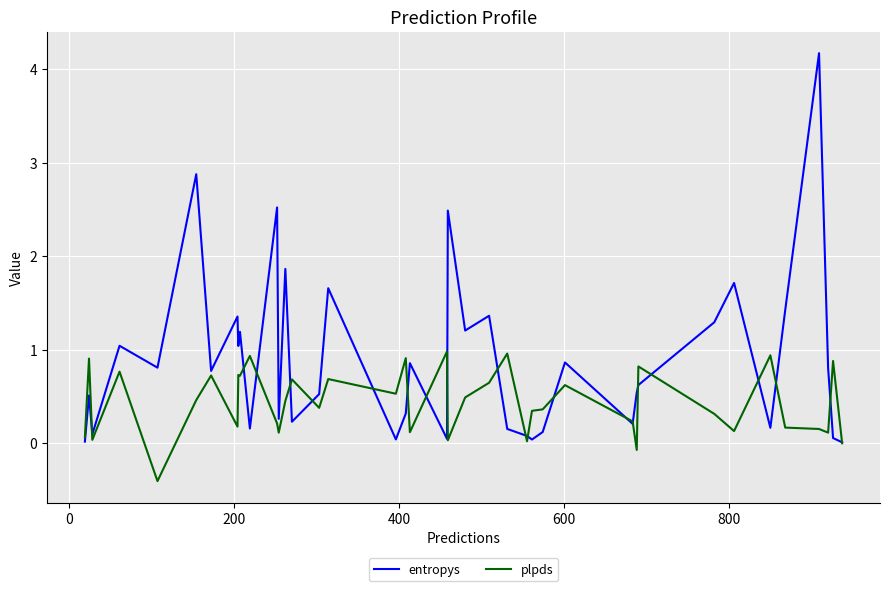

What is the smallest value displayed?

-0.4